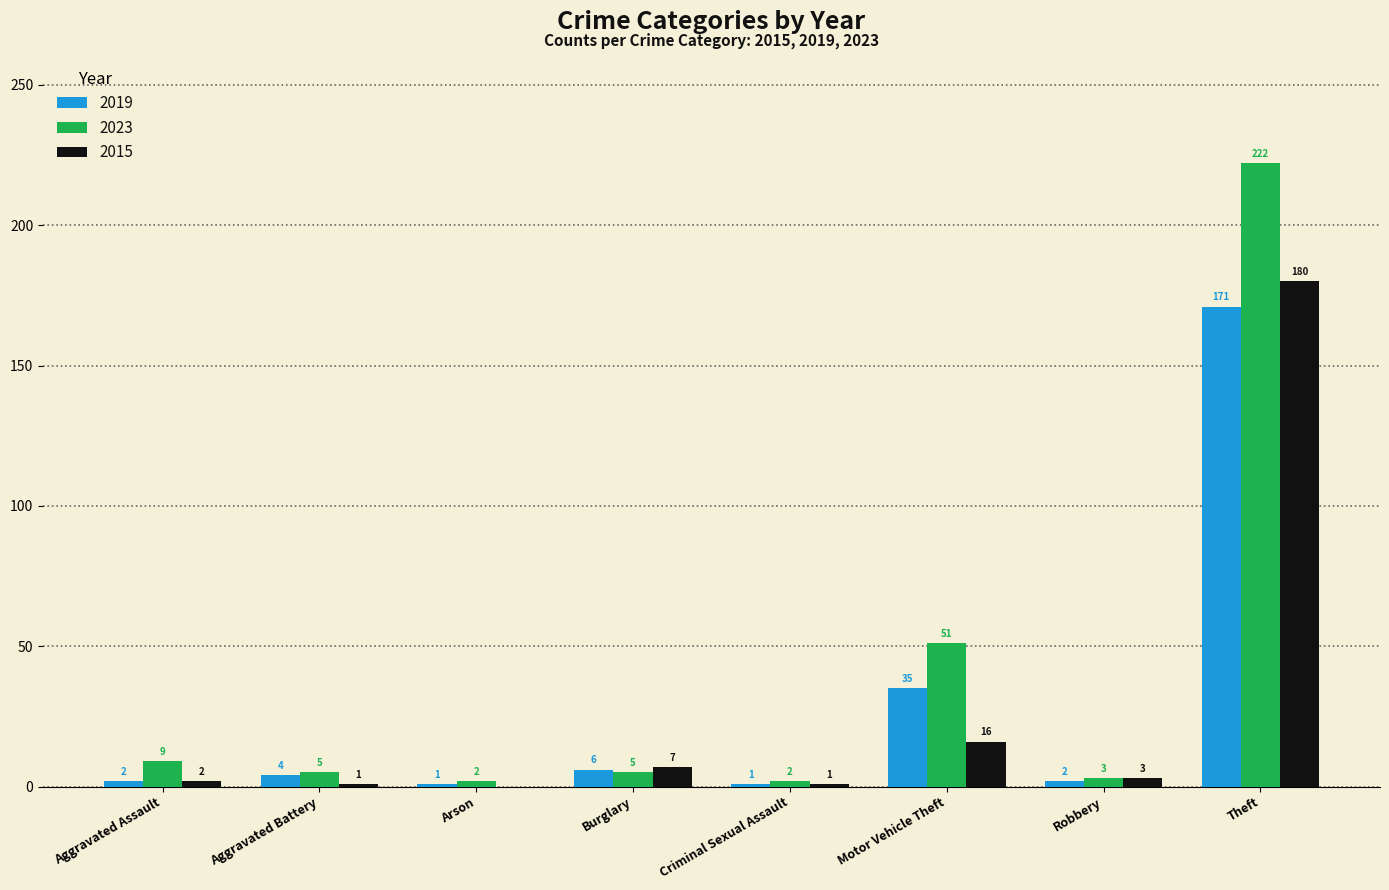

Where is 2015 nearest to the value 90?

Motor Vehicle Theft